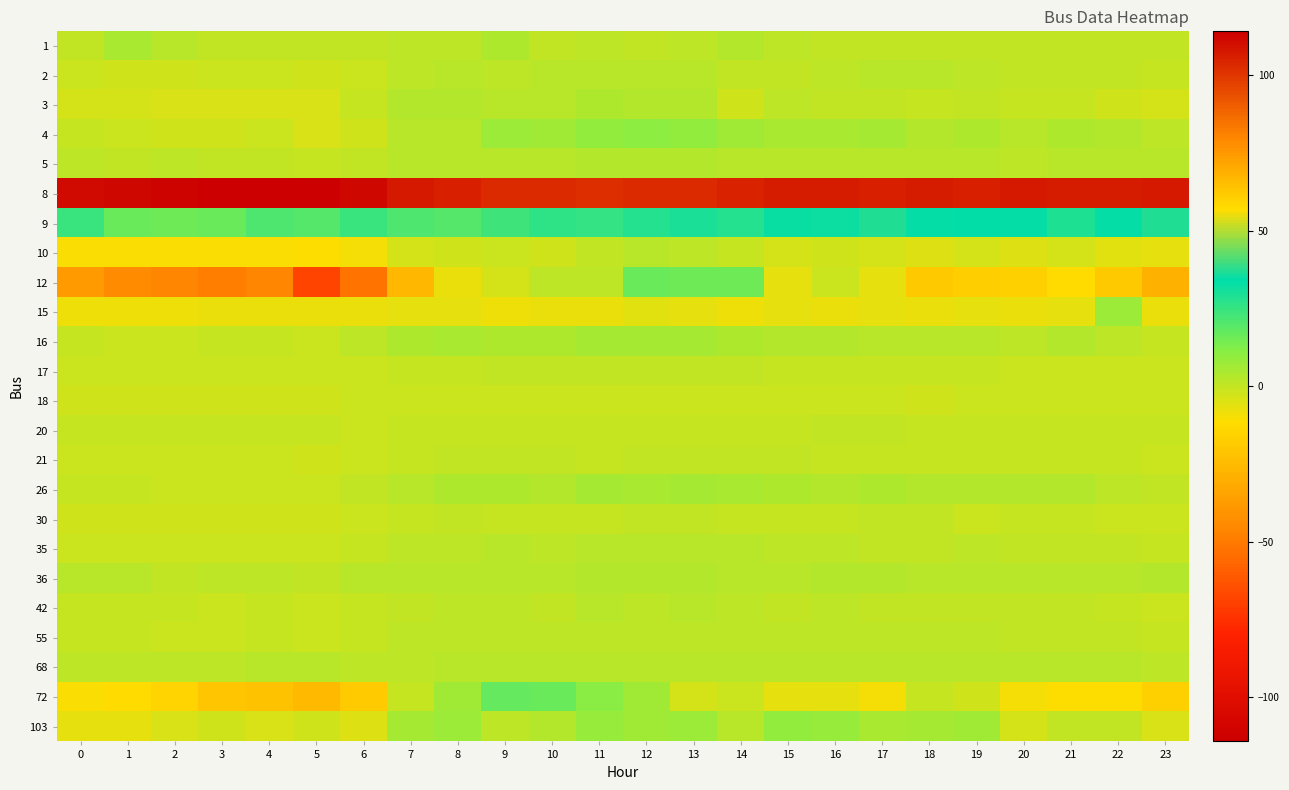

Count the number of data series in this chart.

24